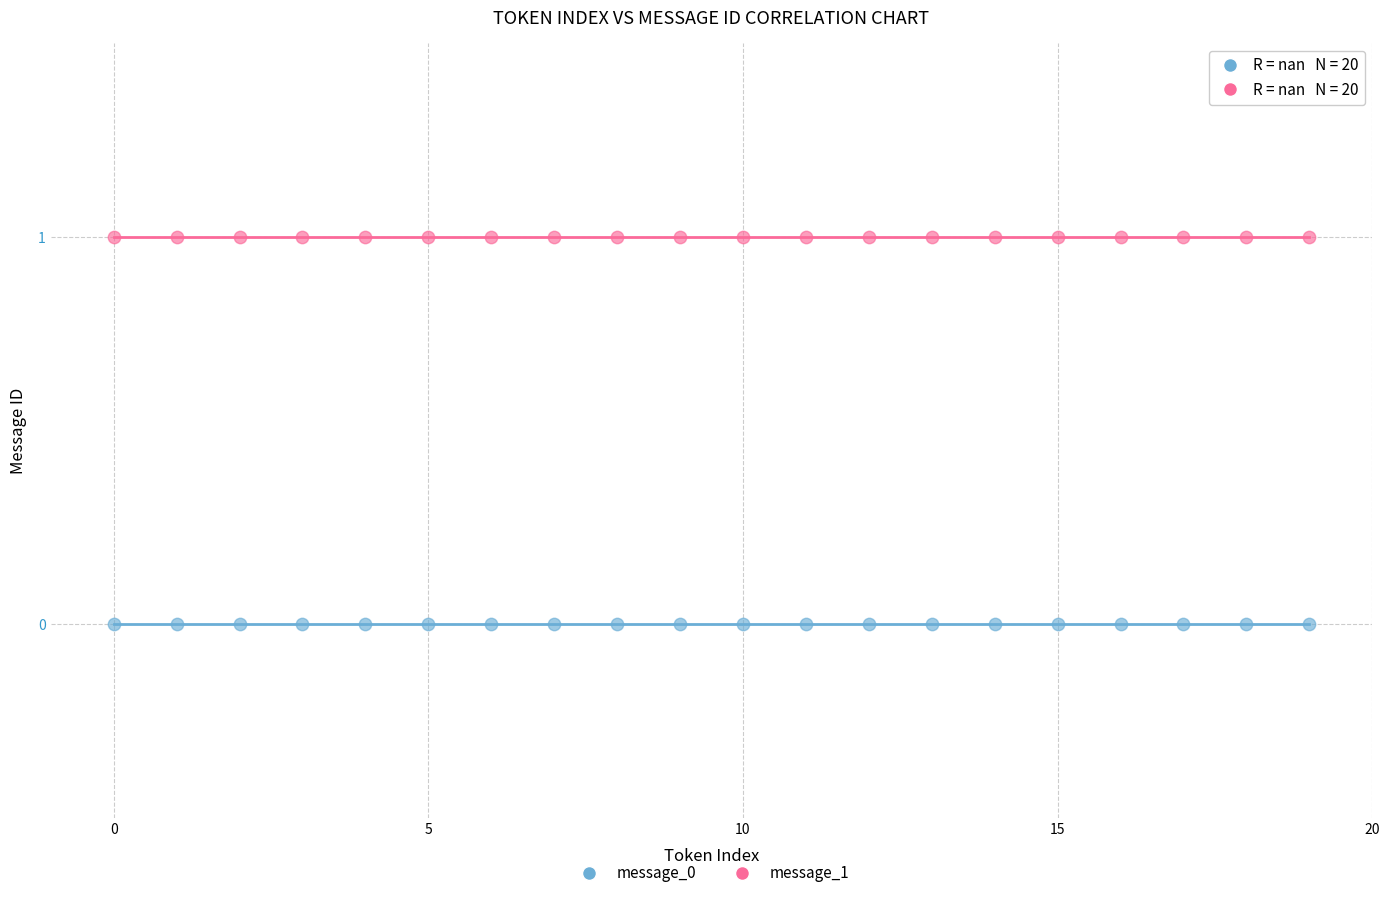

Which series contains the highest Y value?

message_1